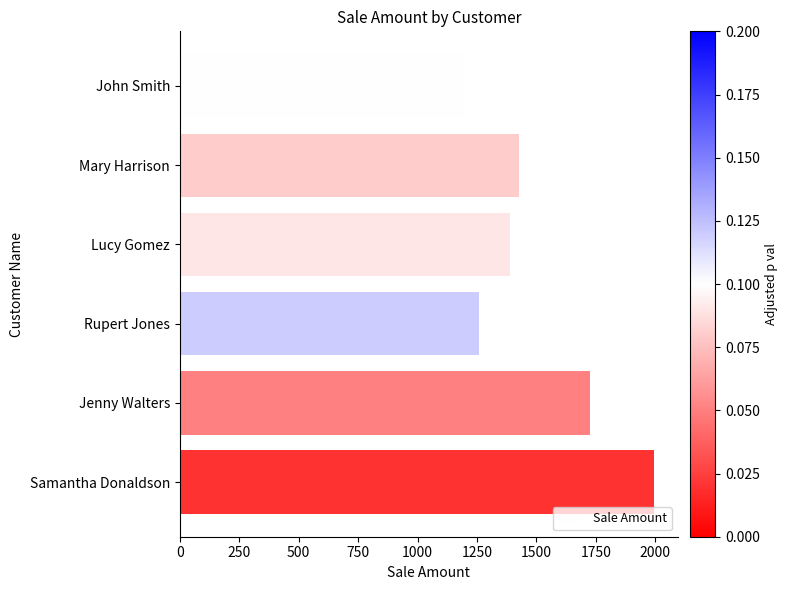

How many data points are less than 1425?

3